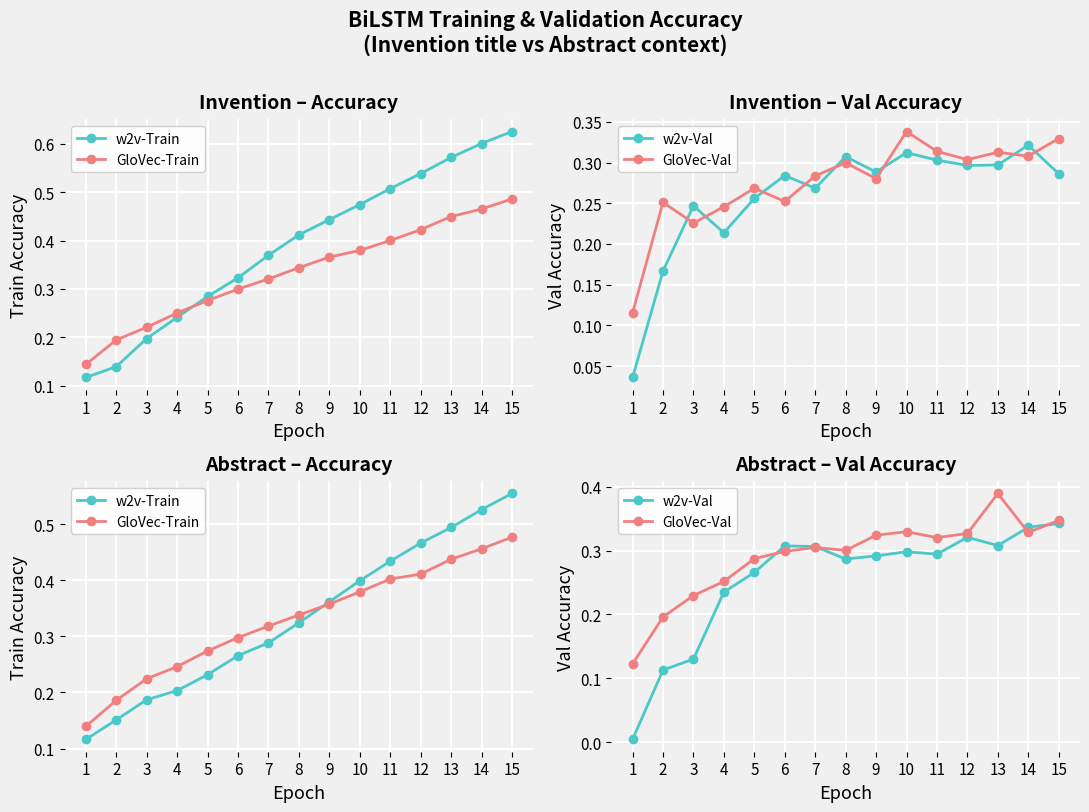

Which series ends up on top after the final intersection of w2v-Val and GloVec-Train?

GloVec-Train